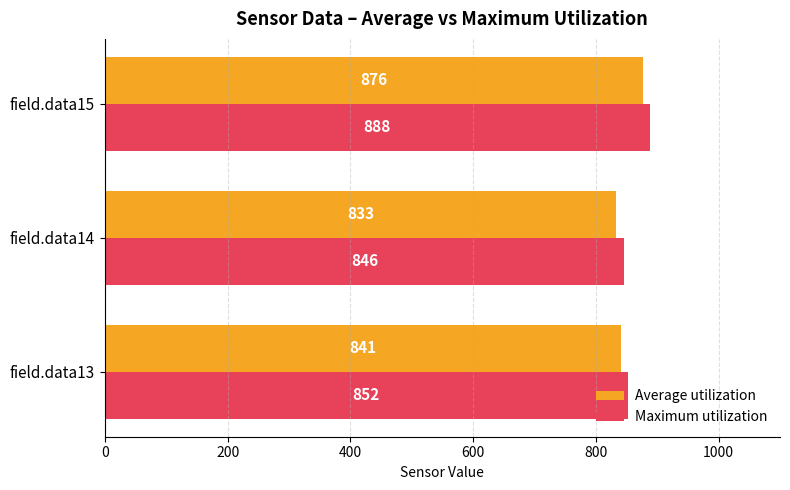

What is the total value across all series at field.data13?

1693